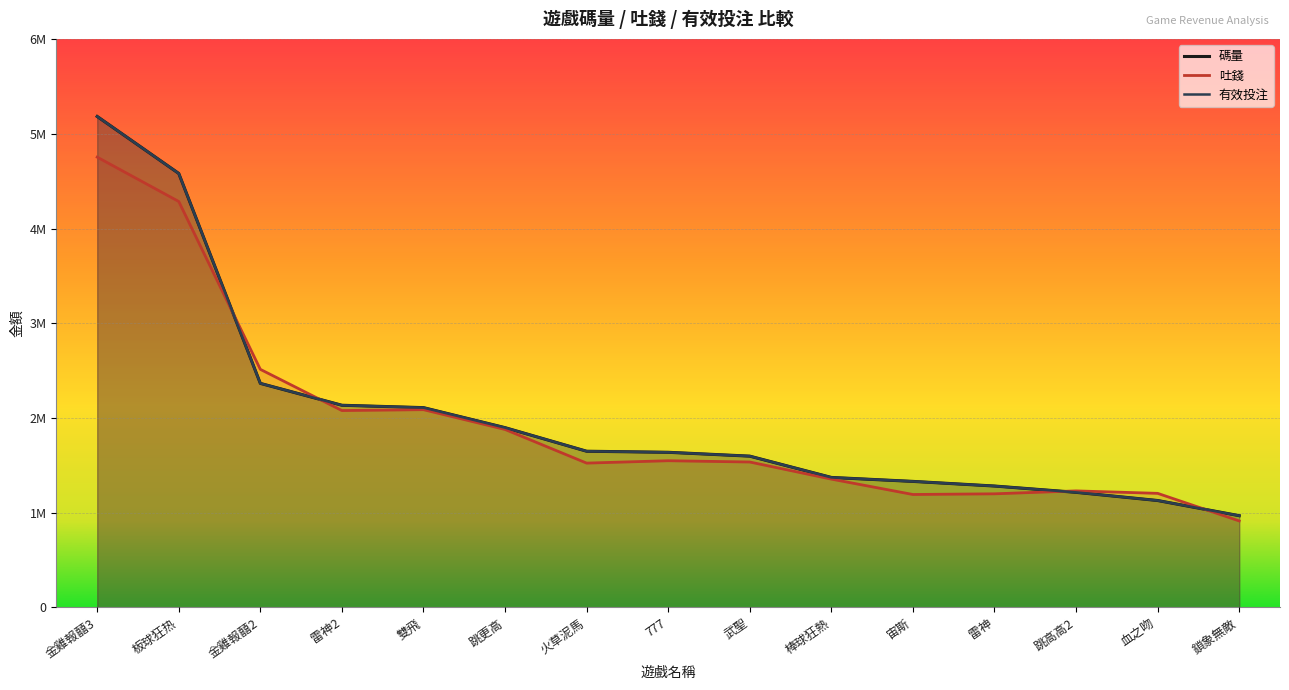

The value of 吐錢 at 777 is 2088692.5. True or false?

False